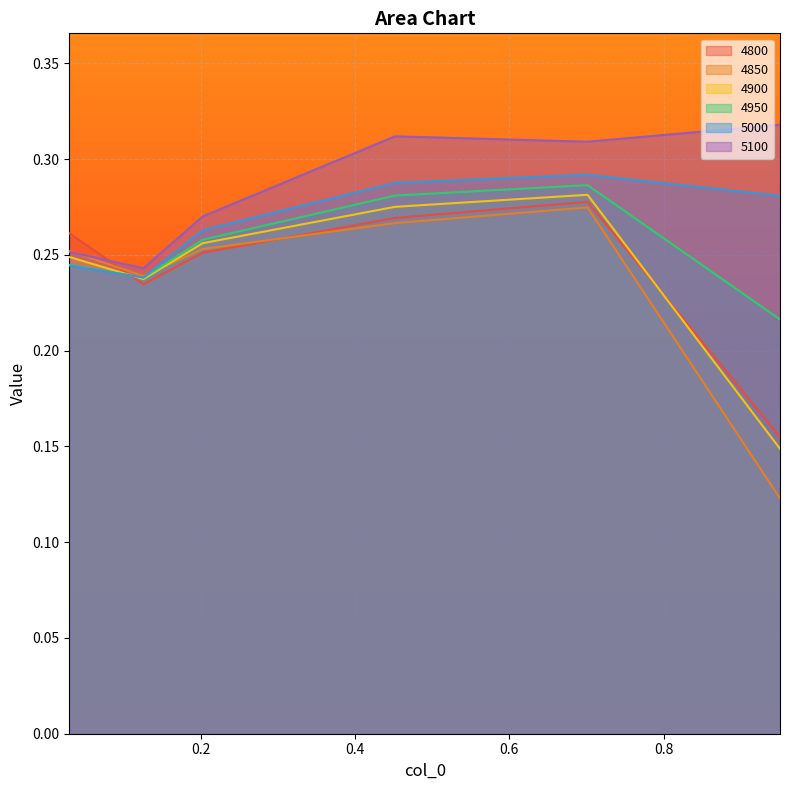

True or false: 4900 has more than 0 points higher than both neighbors.

True